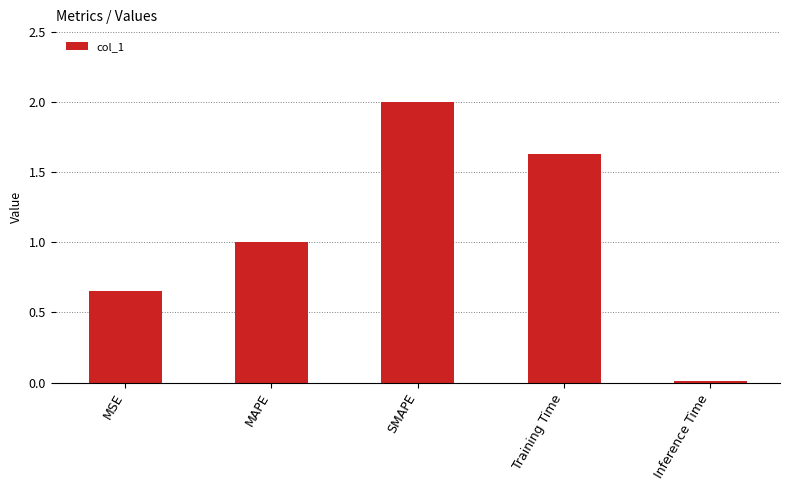

How many values are below 1?

2